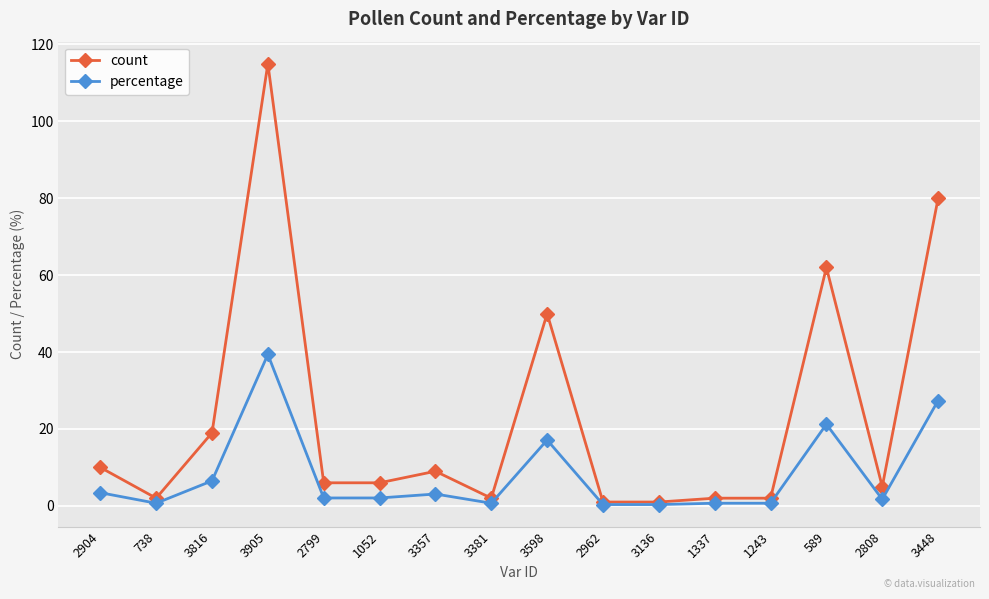

What is the value of the percentage point at the 1st from the left?

3.4